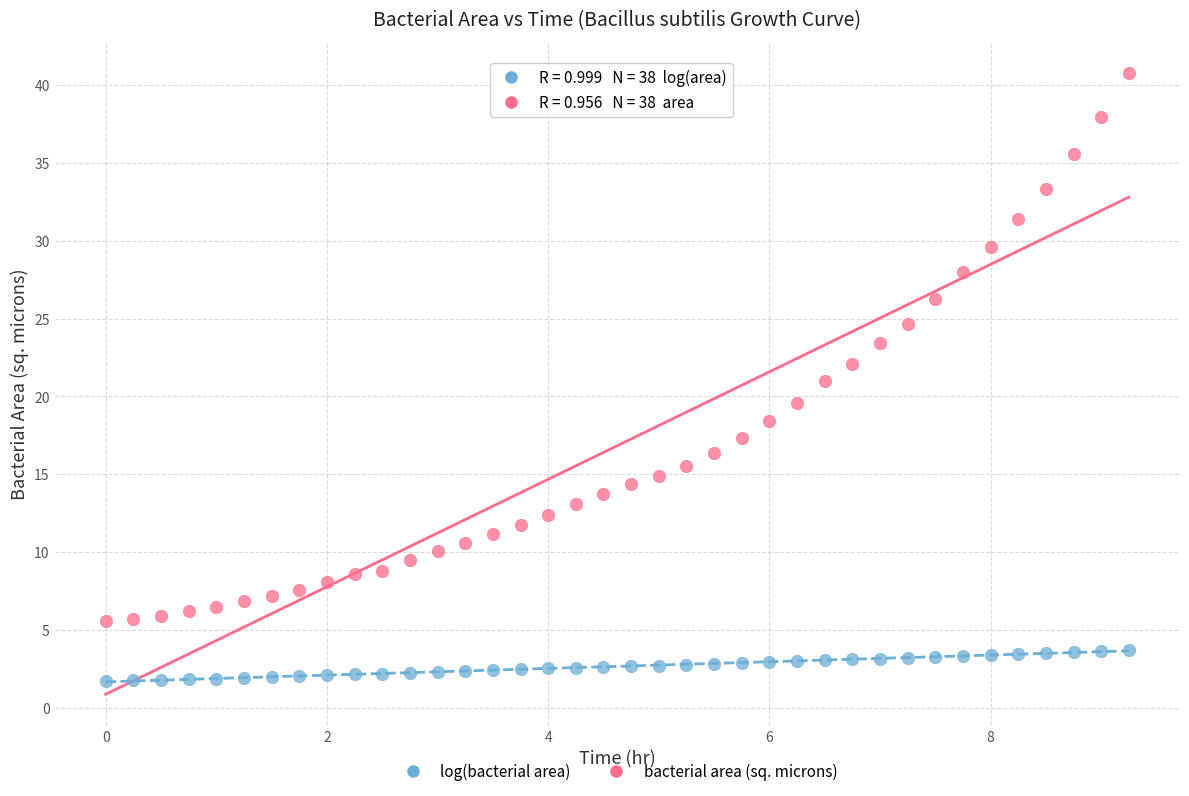

Which series reaches the minimum Y coordinate?

log(bacterial area)